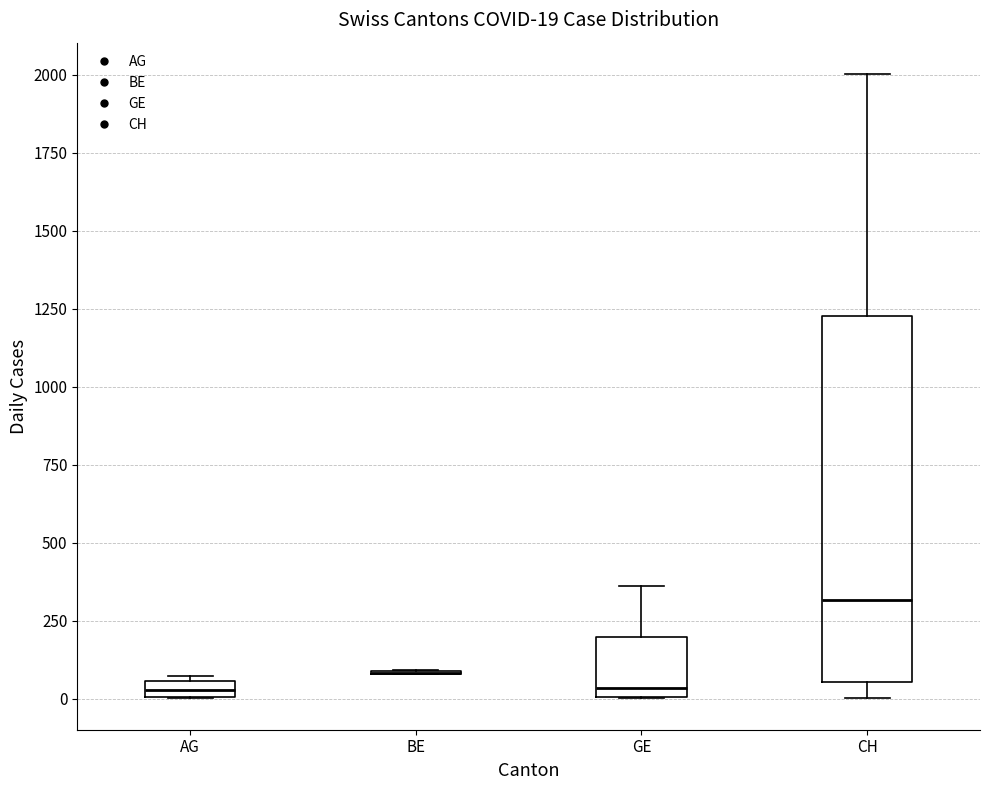

Which box is the tallest, from its lower edge to its upper edge?

CH